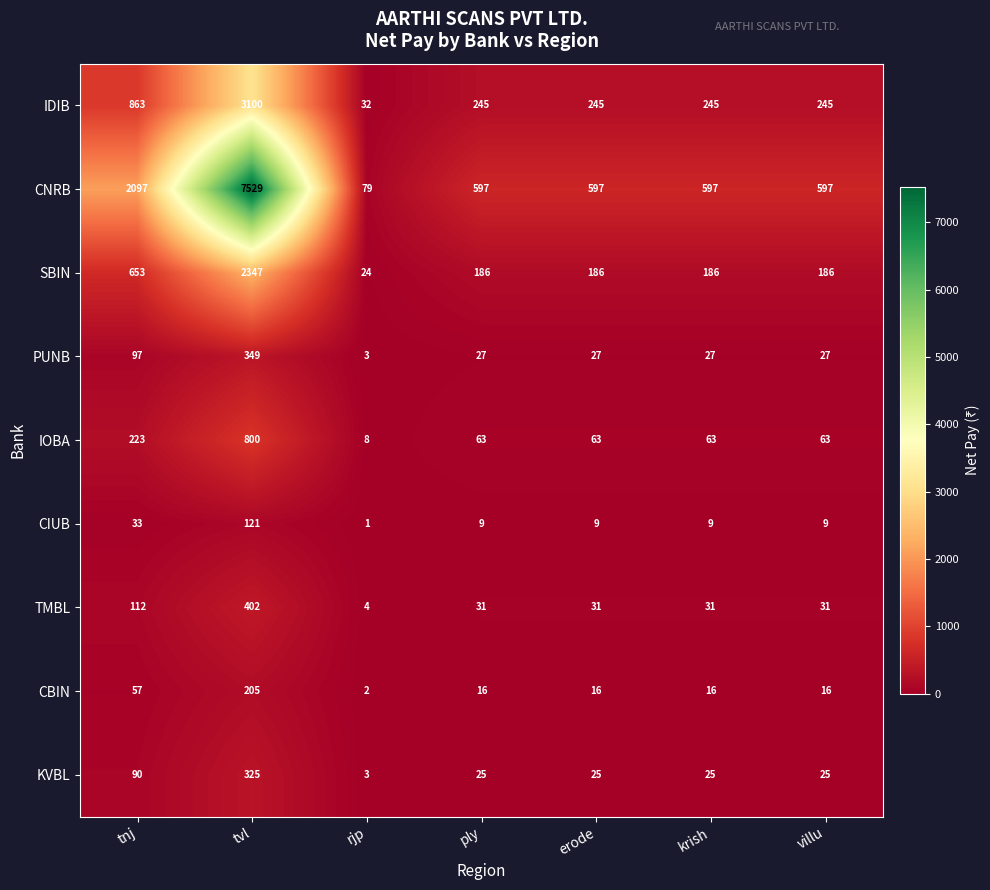

What is the approximate value of PUNB at villu?

27